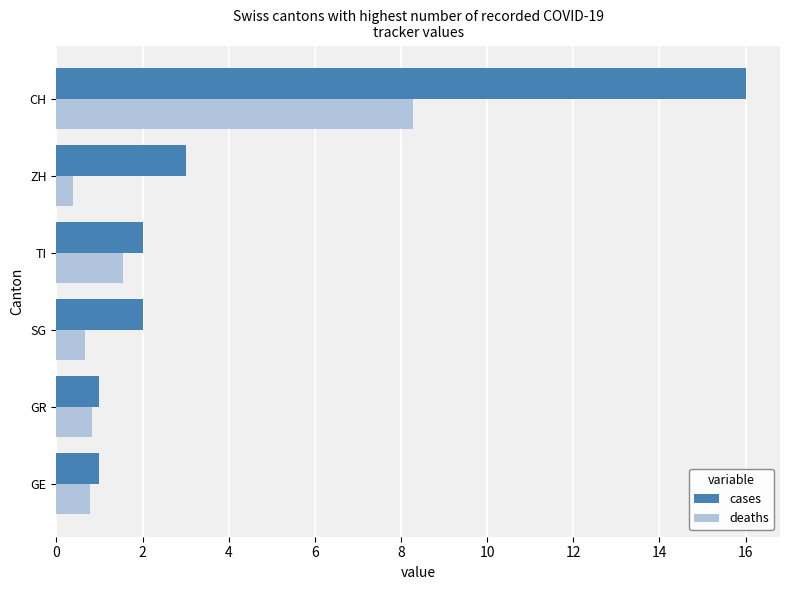

Where is deaths nearest to the value 4?

TI